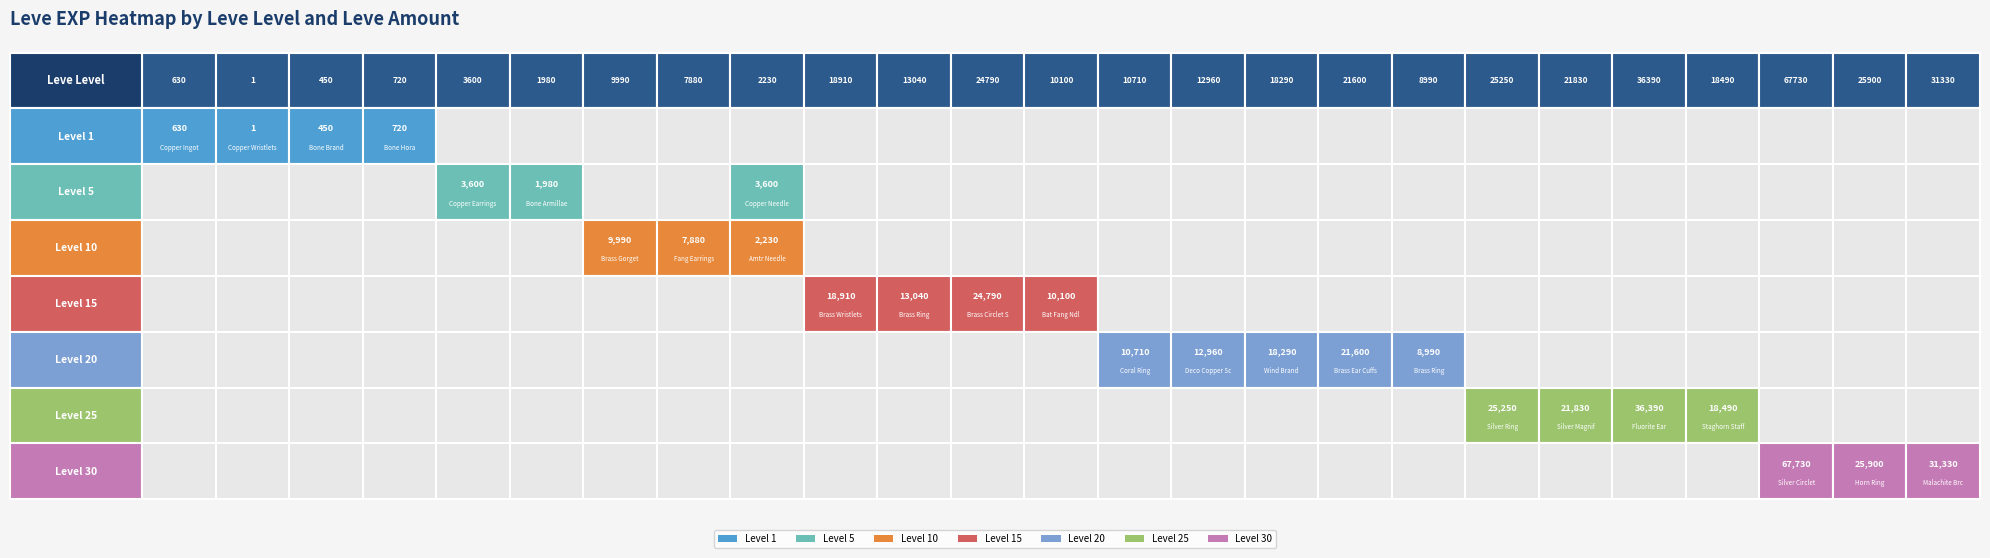

Rank the series by their maximum value, from lowest to highest.

Leve Level 1, Leve Level 5, Leve Level 10, Leve Level 20, Leve Level 15, Leve Level 25, Leve Level 30